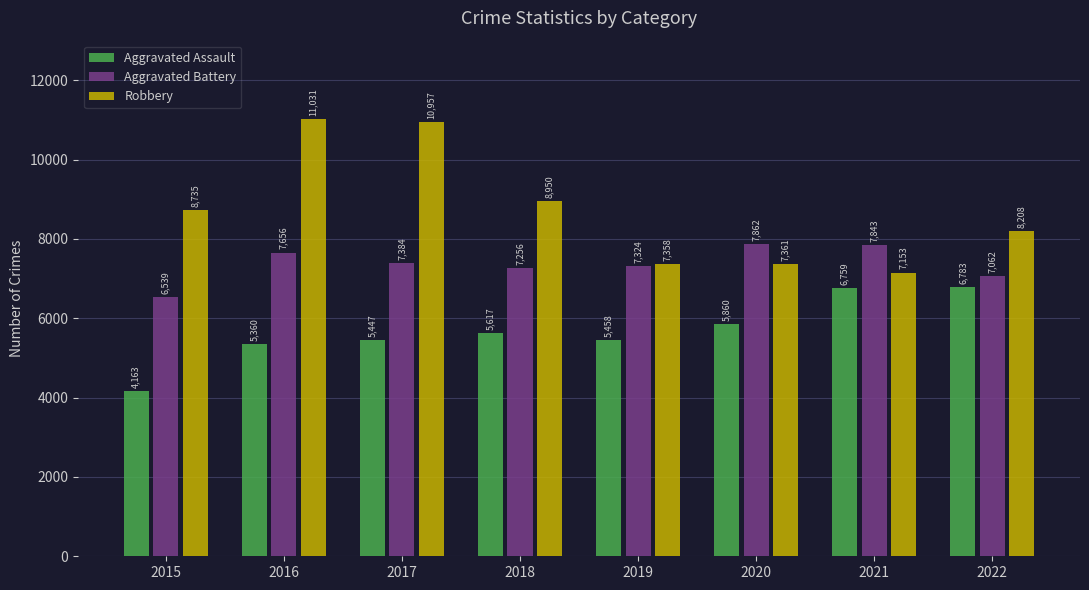

Reading left to right, extract all data points from this chart.

Aggravated Assault: 2015=4163	2016=5360	2017=5447	2018=5617	2019=5458	2020=5860	2021=6759	2022=6783
Aggravated Battery: 2015=6539	2016=7656	2017=7384	2018=7256	2019=7324	2020=7862	2021=7843	2022=7062
Robbery: 2015=8735	2016=11031	2017=10957	2018=8950	2019=7358	2020=7361	2021=7153	2022=8208